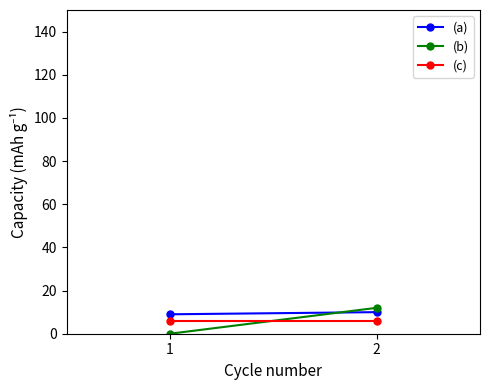

List the labels in order of (a) value, largest first.

2, 1